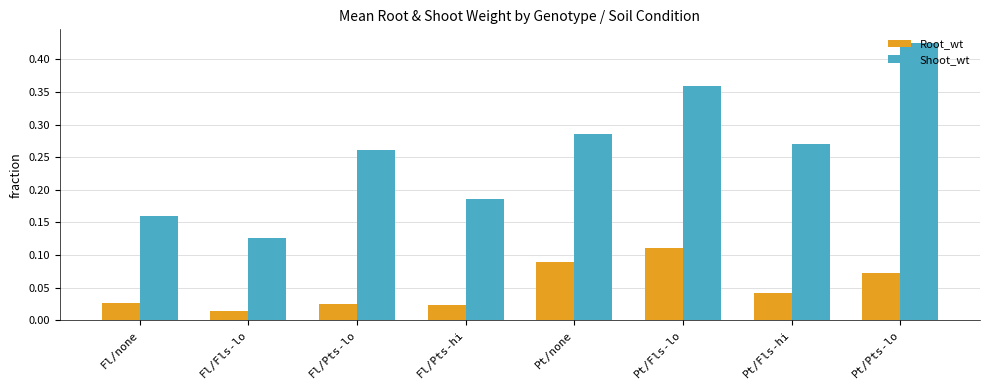

List the series in order of their peak value, highest first.

Shoot_wt, Root_wt